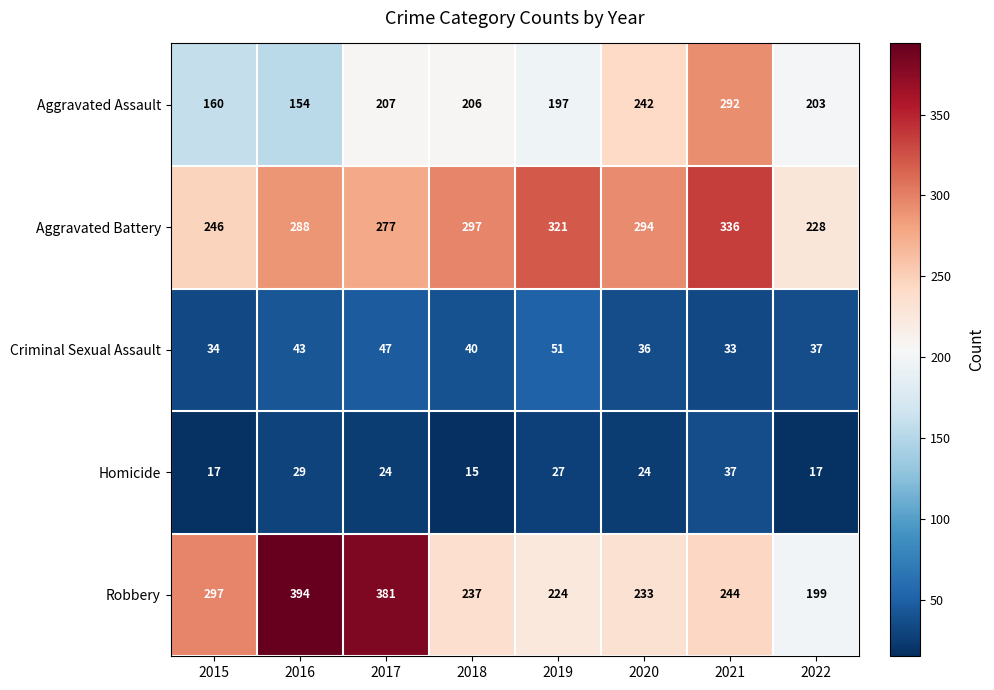

Is it true that Aggravated Assault equals 197 at 2019?

True